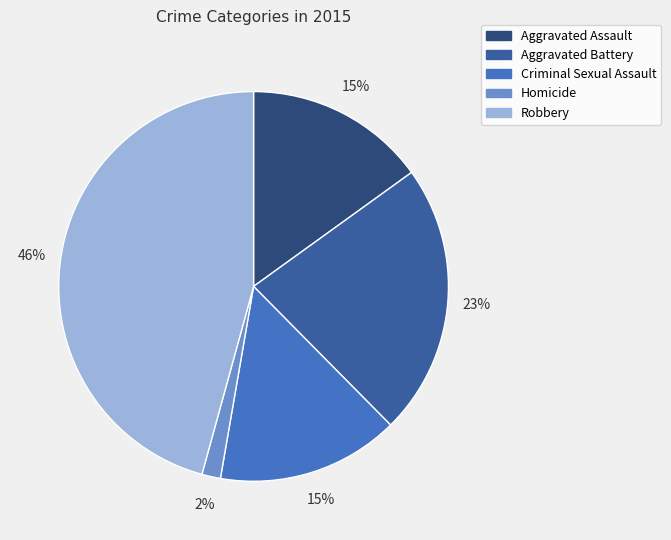

Which category has the biggest portion of the pie?

Robbery